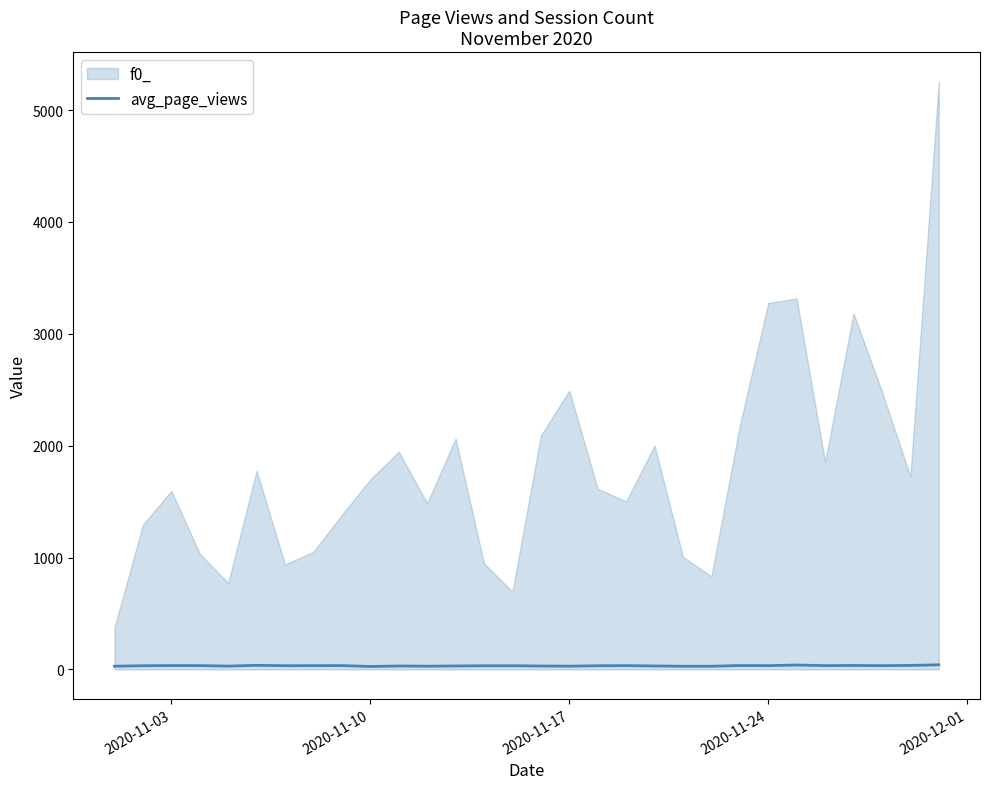

Does the chart have visible grid lines?

No